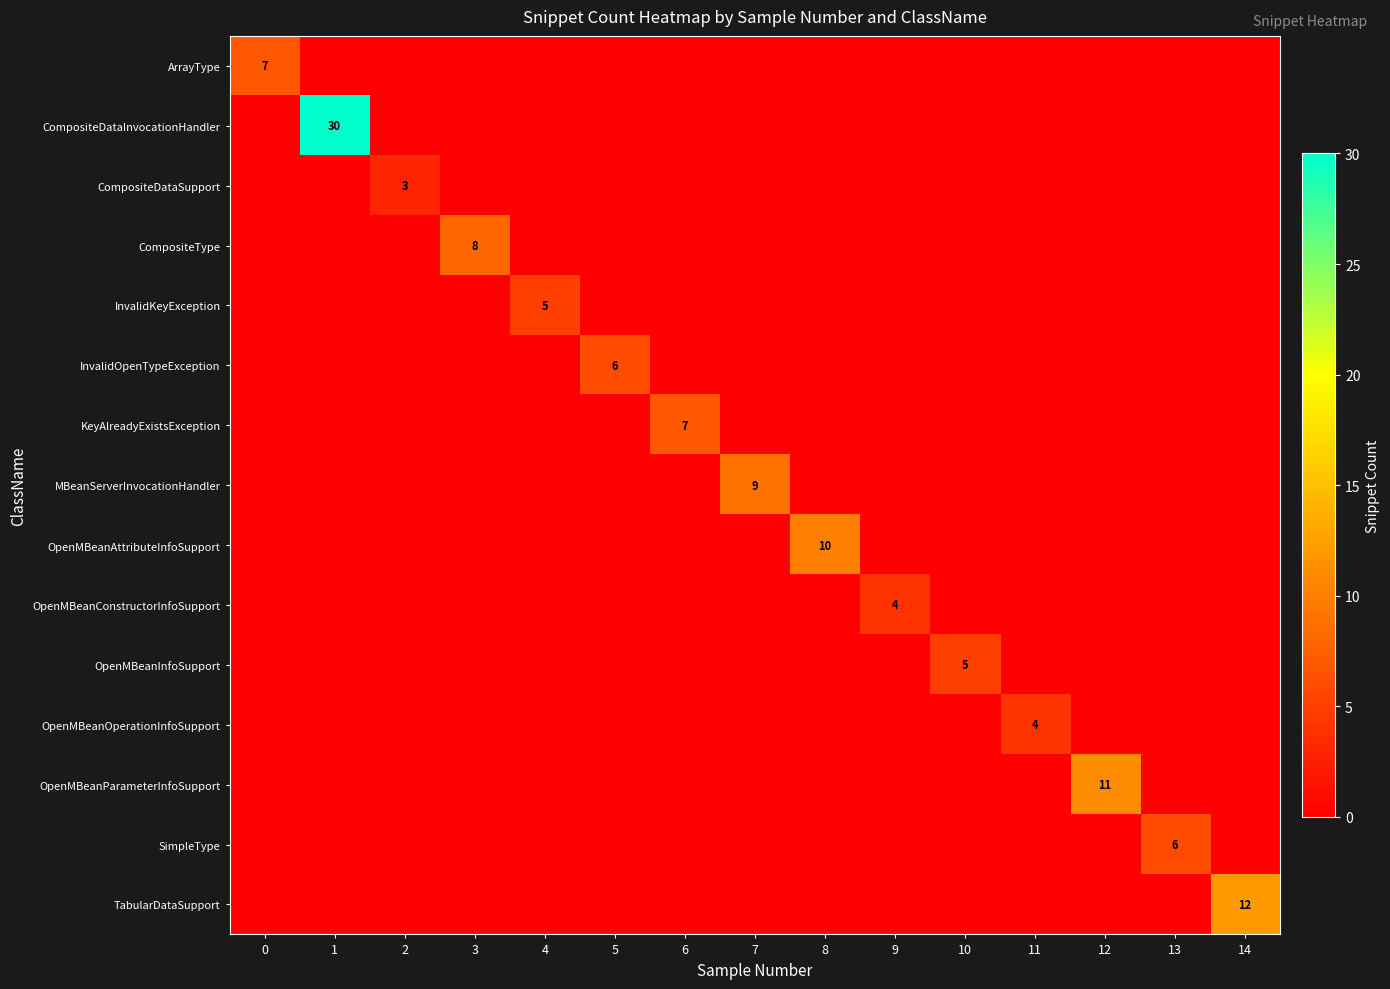

The CompositeType series shows 8 at 3. True or false?

True